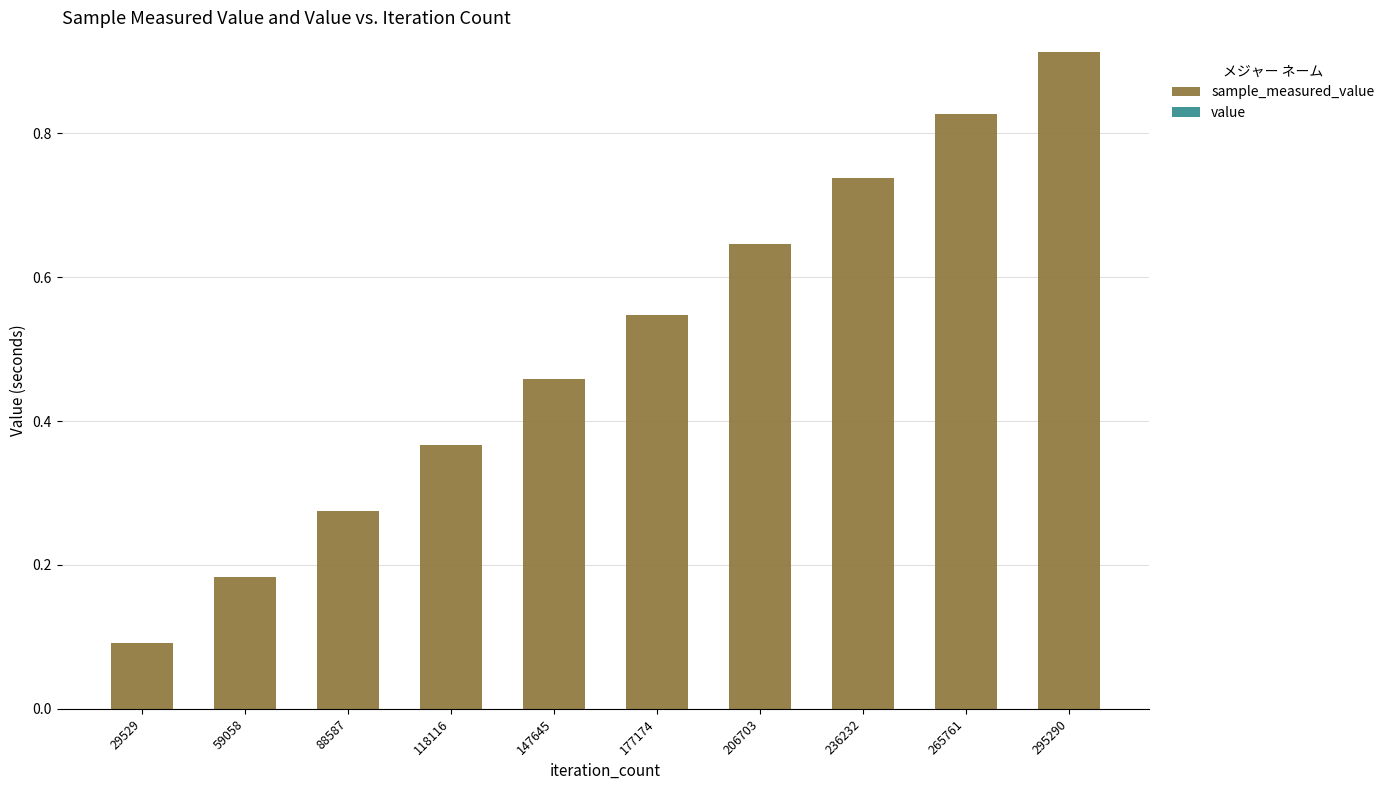

At which category is the sum across all series the highest?

295290